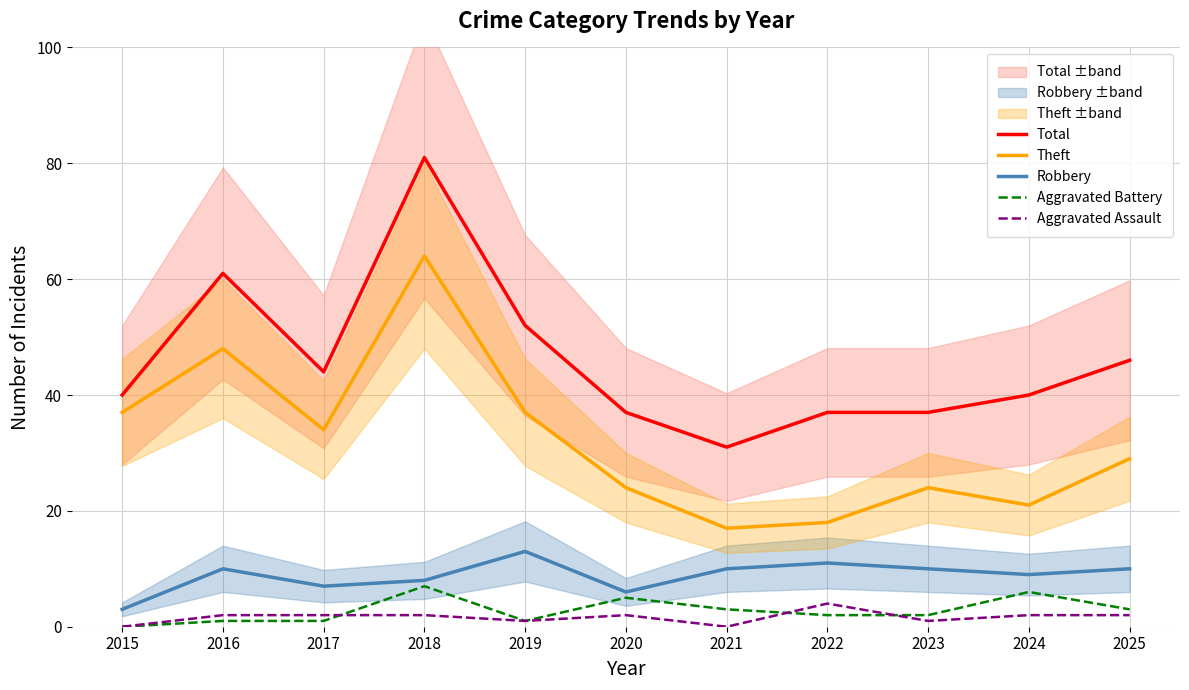

At which category does the chart reach its minimum across all series?

2015